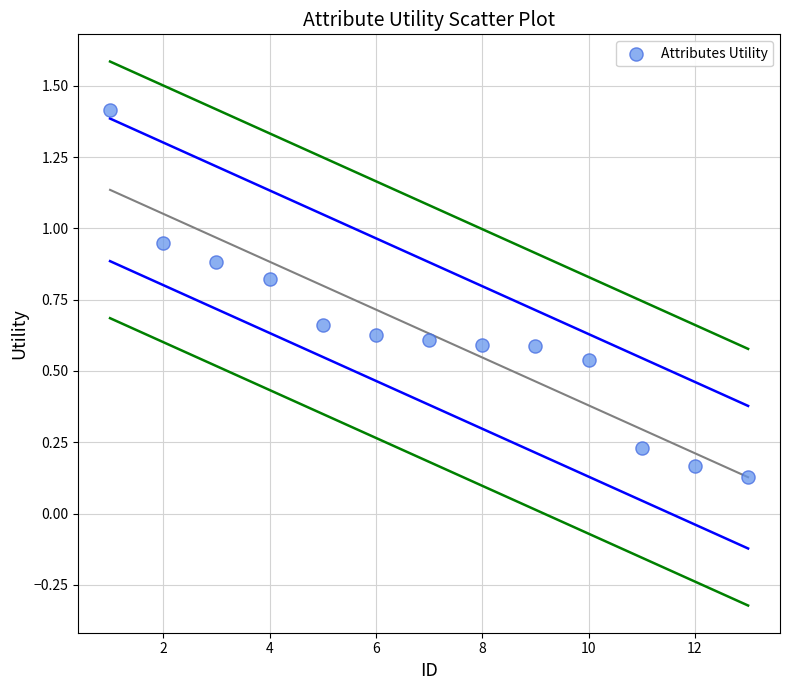

What is the range of X values (max minus min)?

12.0